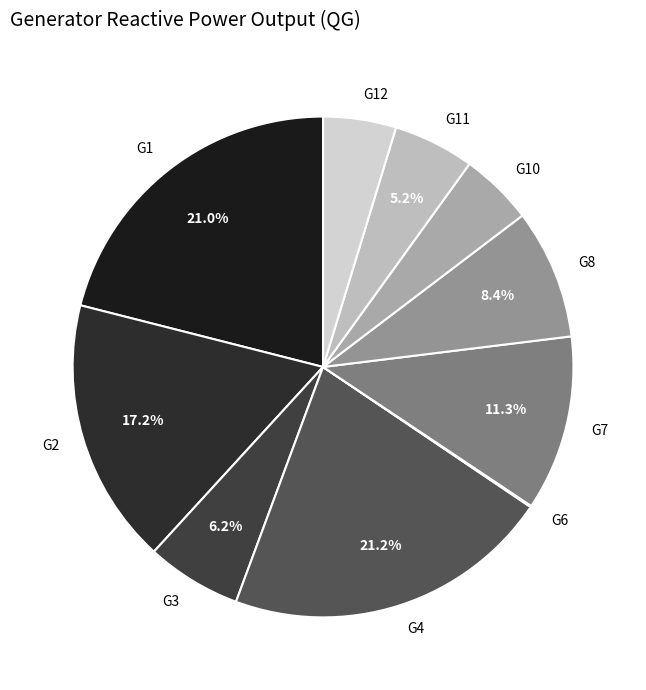

Is there any slice that represents more than half of the pie?

No